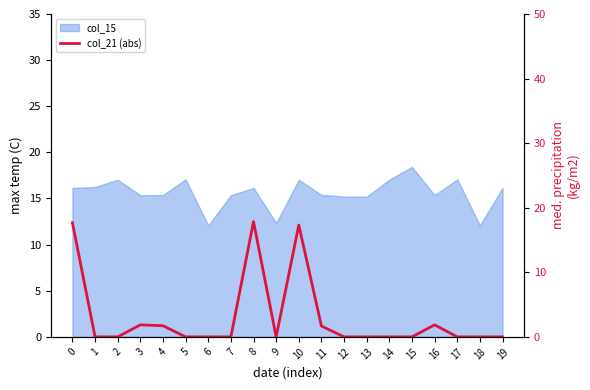

Read the value at 3.

1.9